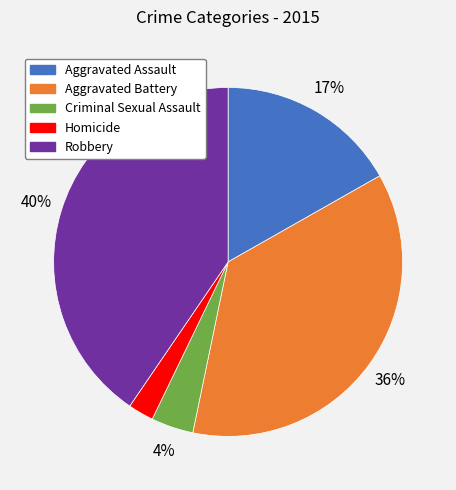

Count the number of slices in the pie.

5